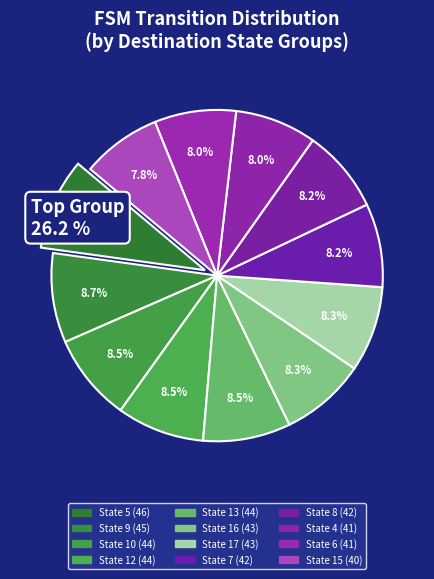

Is it true that State 10 is 17% of the pie?

False